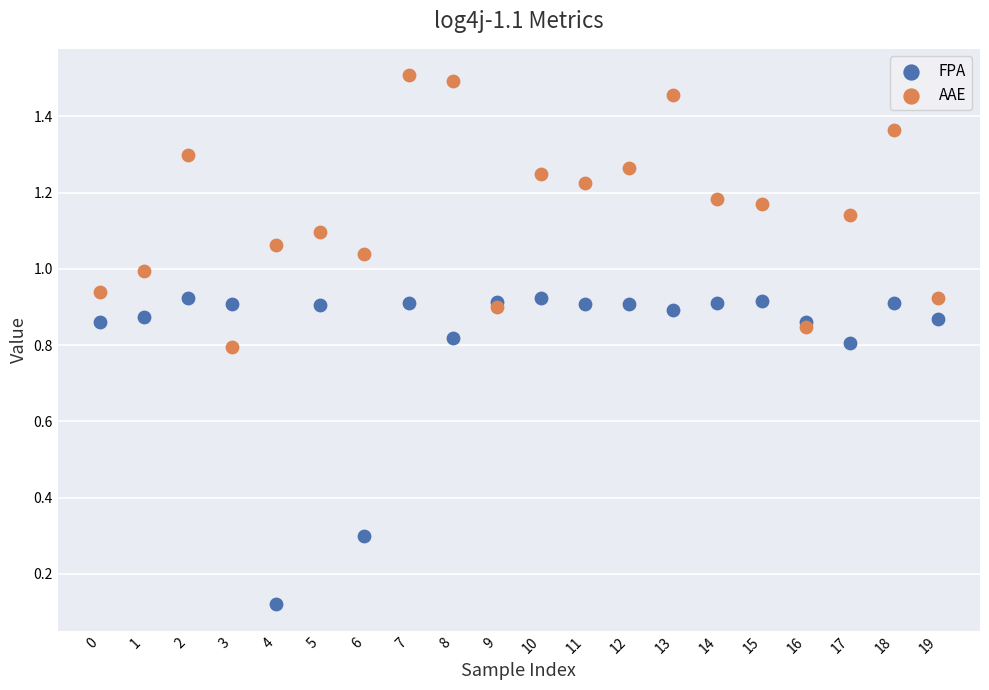

Which series reaches the minimum Y coordinate?

FPA